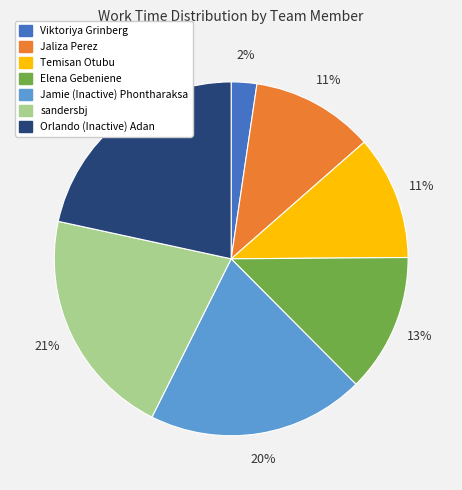

To the nearest percent, what is the average slice percentage?

14%